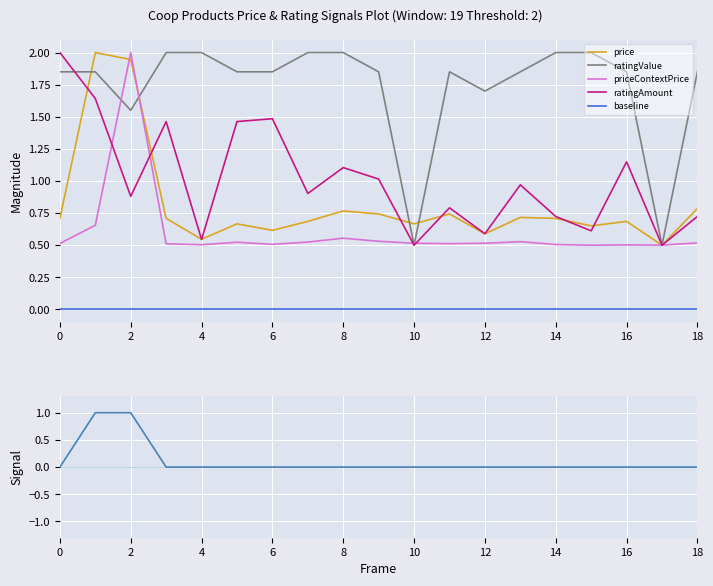

The price series shows 0.7 at 0. True or false?

True